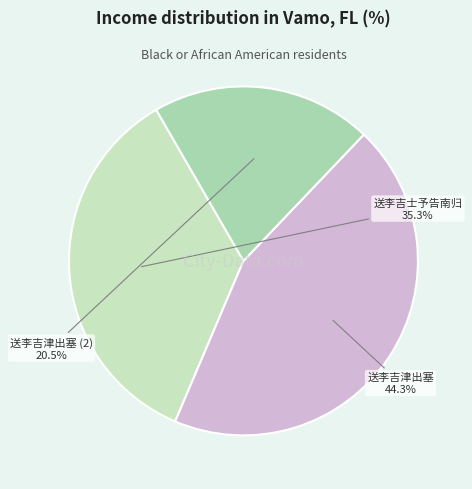

What portion of the pie excludes 送李吉士予告南归?

64.7%